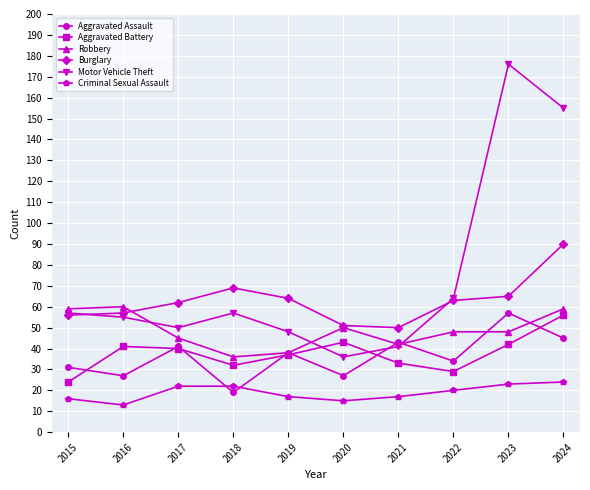

True or false: Aggravated Assault and Burglary cross at least once.

False